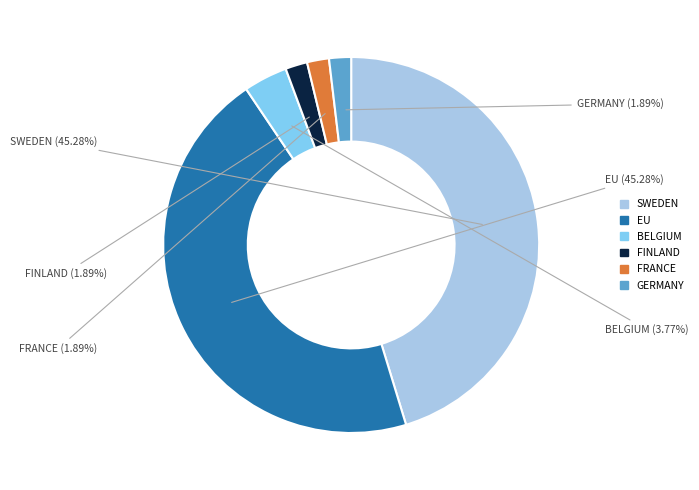

Does any single category account for the majority?

No